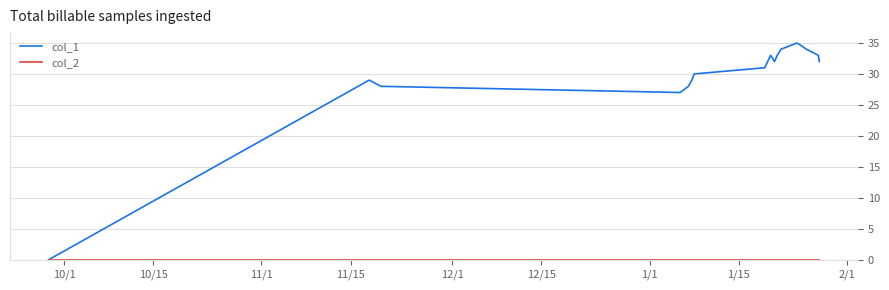

Which series has the largest range (max minus min)?

col_1